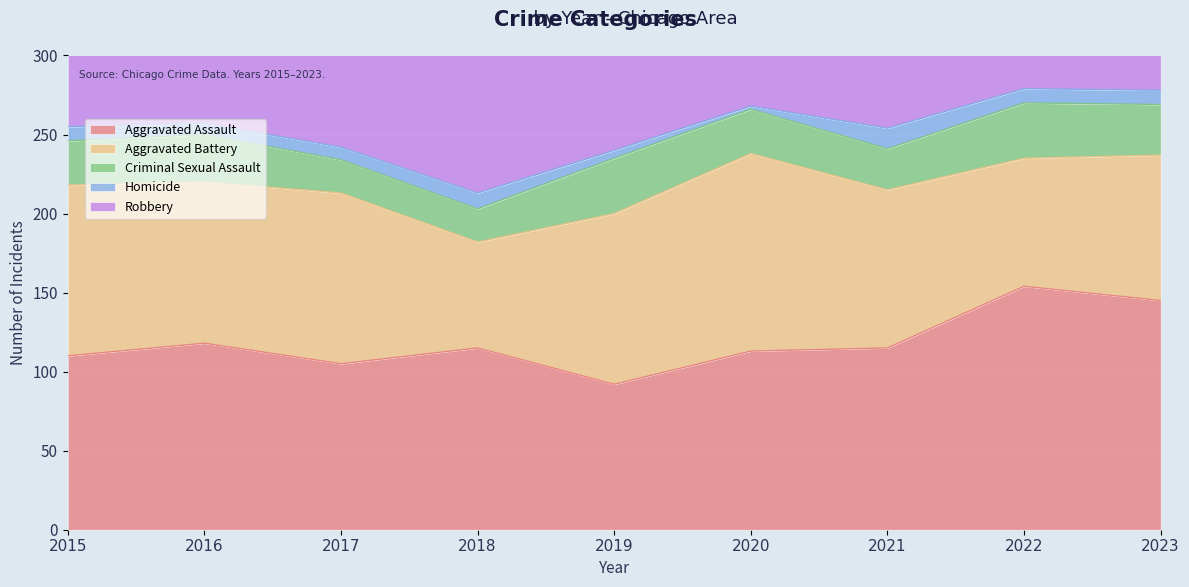

What is the total value across all series at 2016?

451